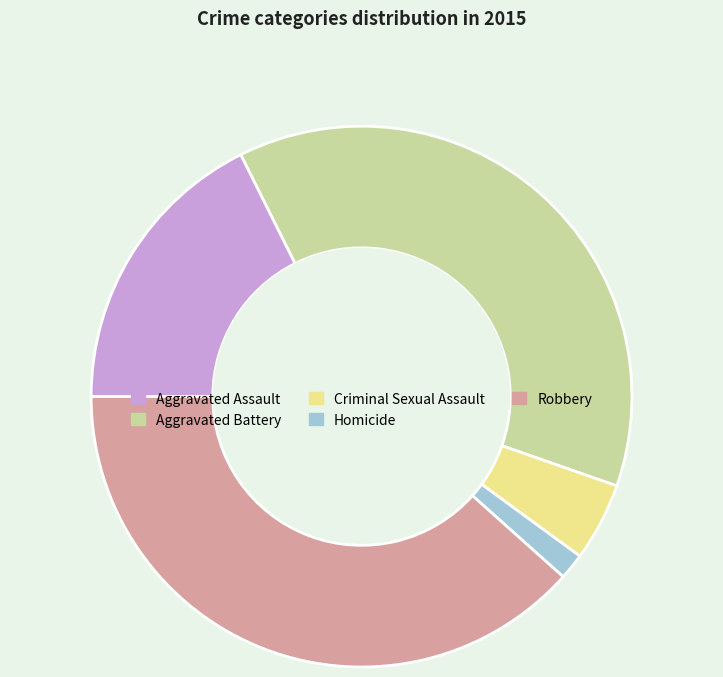

What is the ratio of the value at Aggravated Battery to the value at Homicide?

24.1